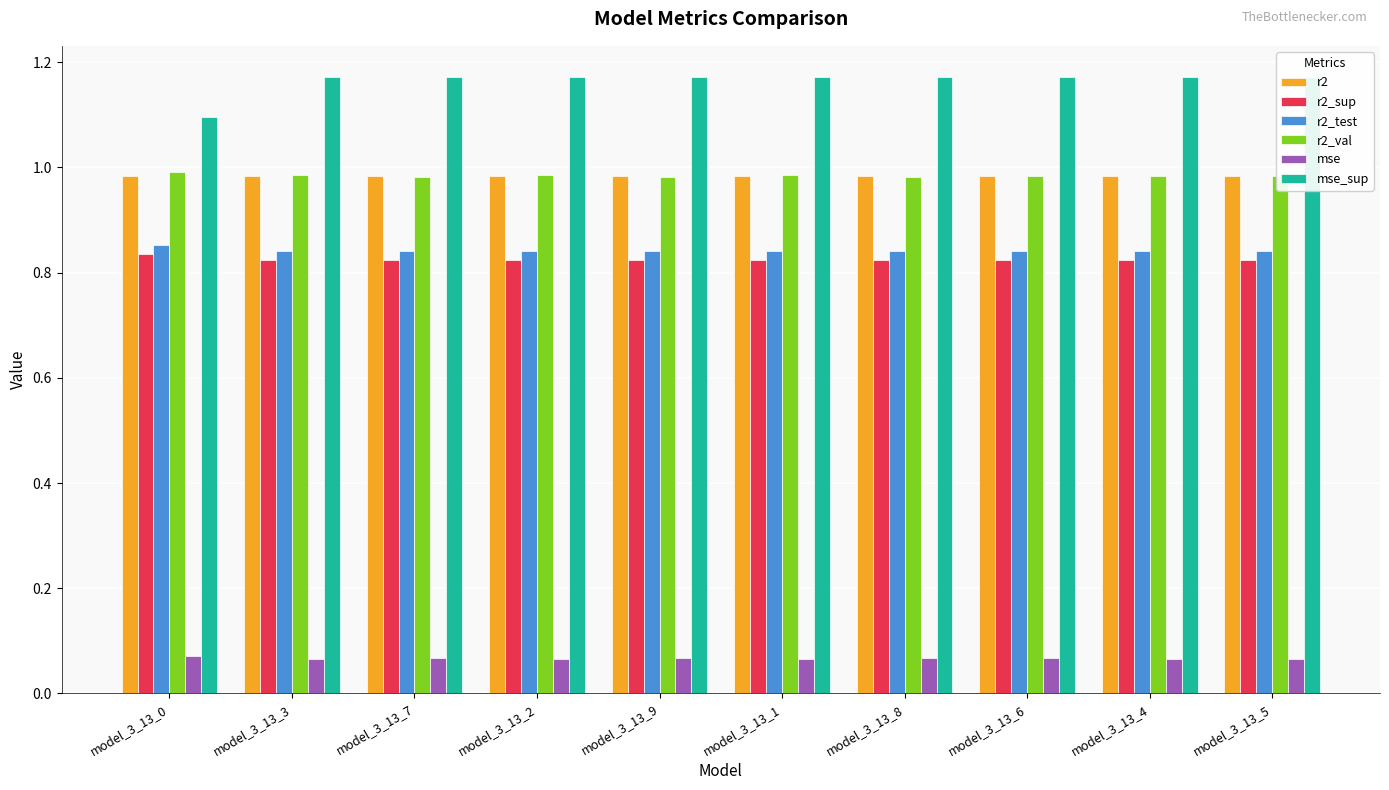

What is the value of the r2_test bar at the 3rd from the left?

0.8